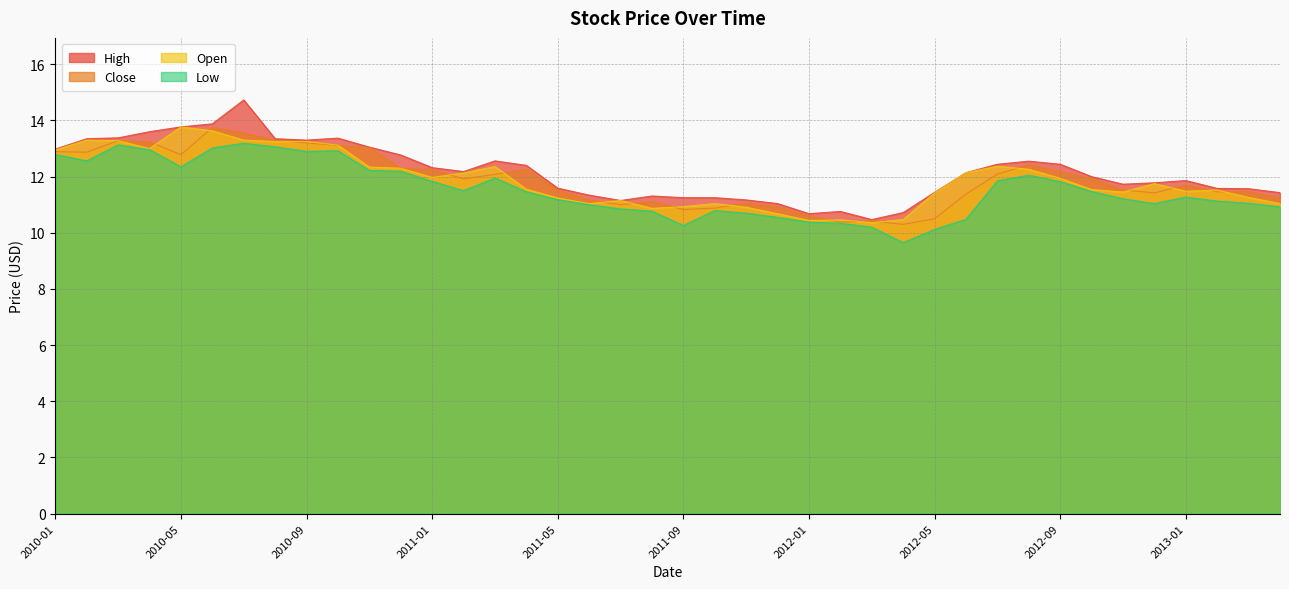

What is the difference between the Close values at 2010-10 and 2011-09?

2.3